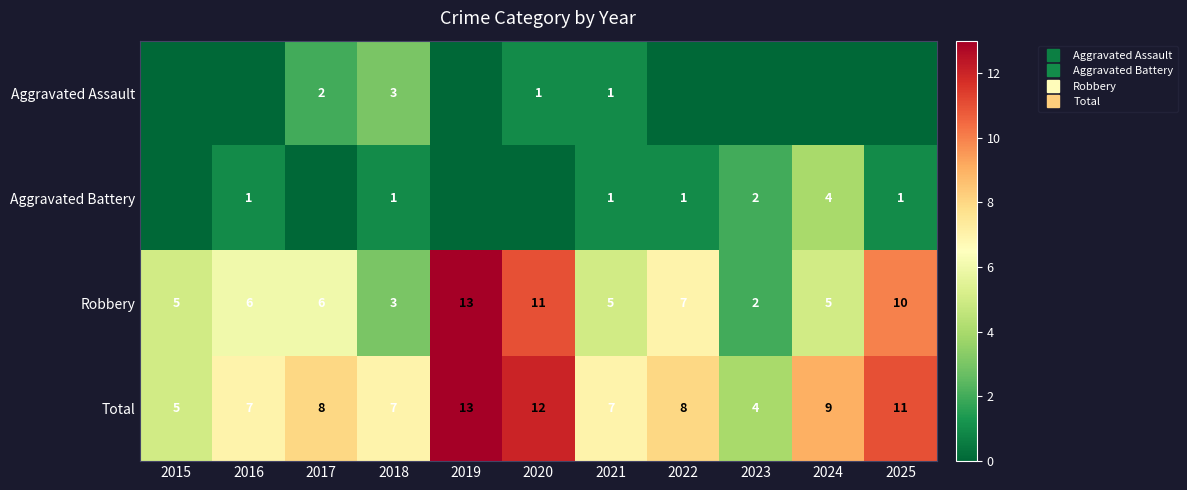

Rank the series at 2021 from lowest to highest value.

Aggravated Assault, Aggravated Battery, Robbery, Total